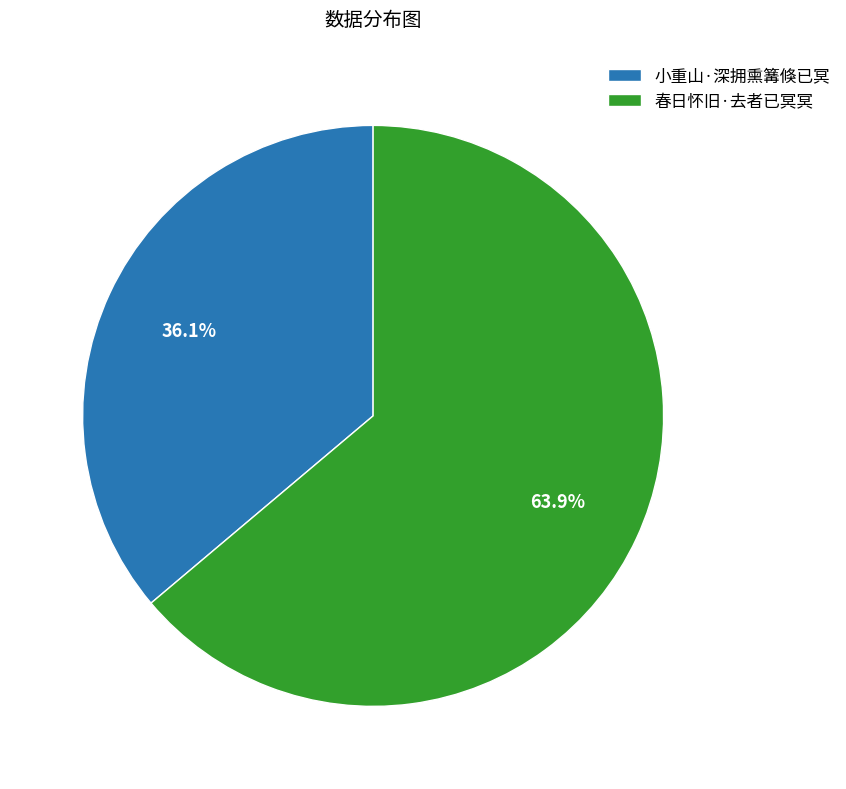

How many segments does this pie chart have?

2